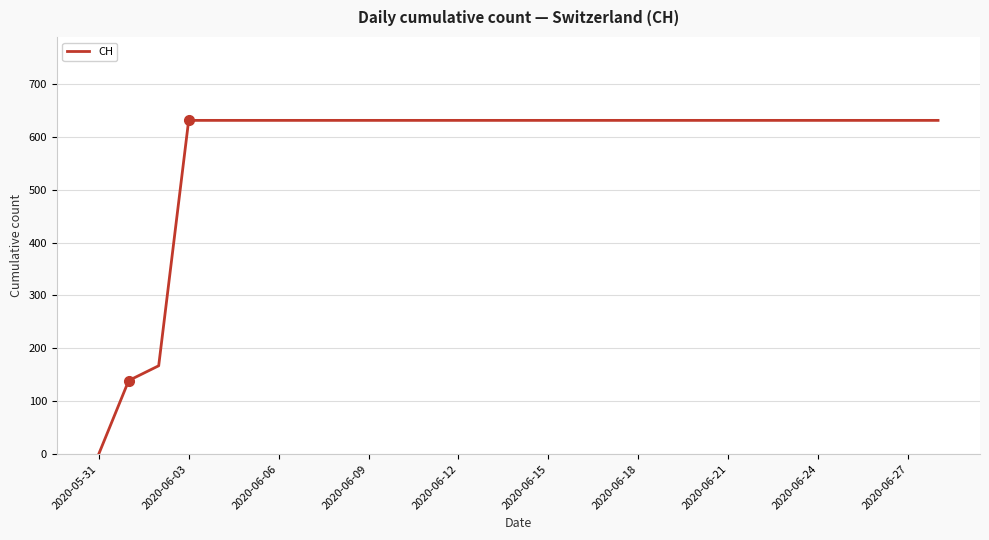

What is the greatest value displayed?

631